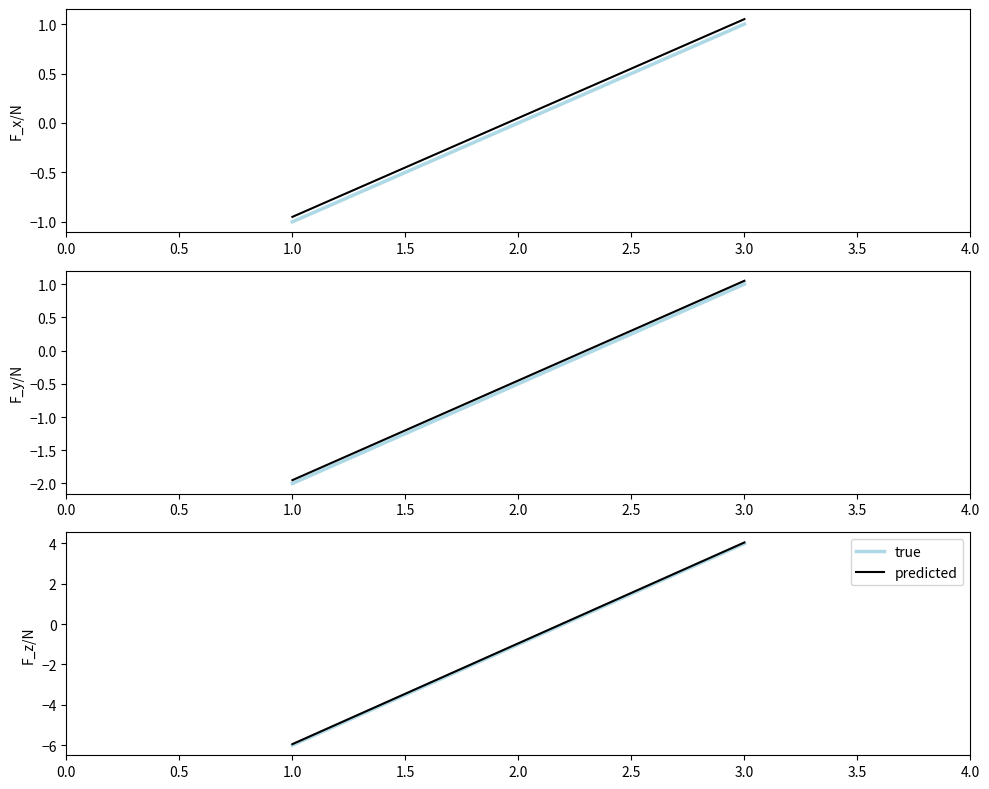

What position from the right is 2.0?

2